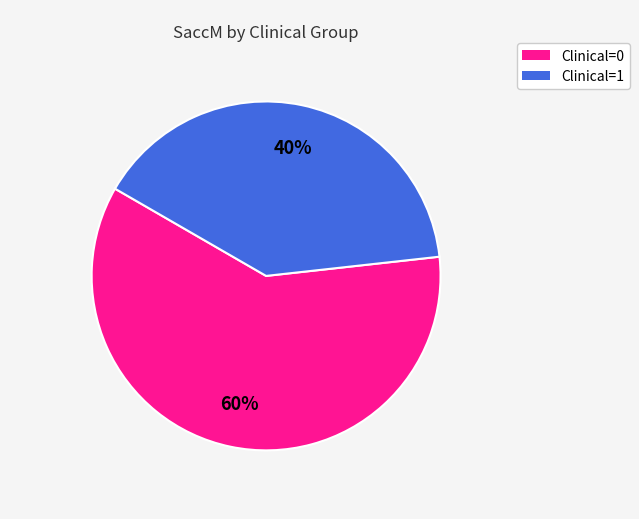

To the nearest percent, what is the difference between the largest and smallest slice percentages?

20%